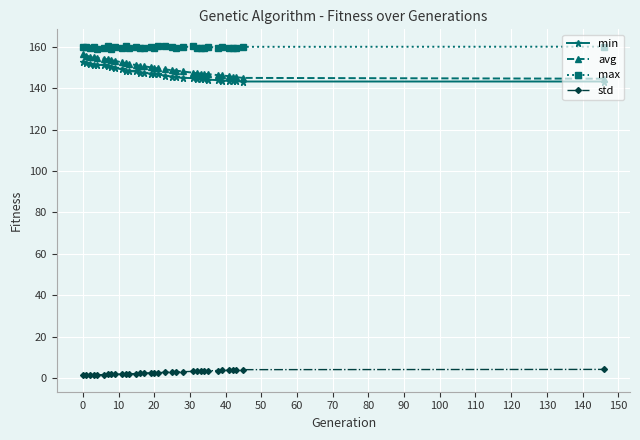

How many lines are shown in the chart?

4